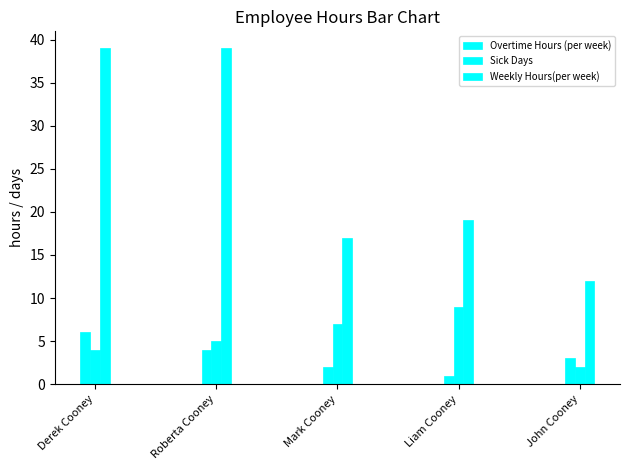

What is the sum of the Overtime Hours (per week) values at Mark Cooney and John Cooney?

5